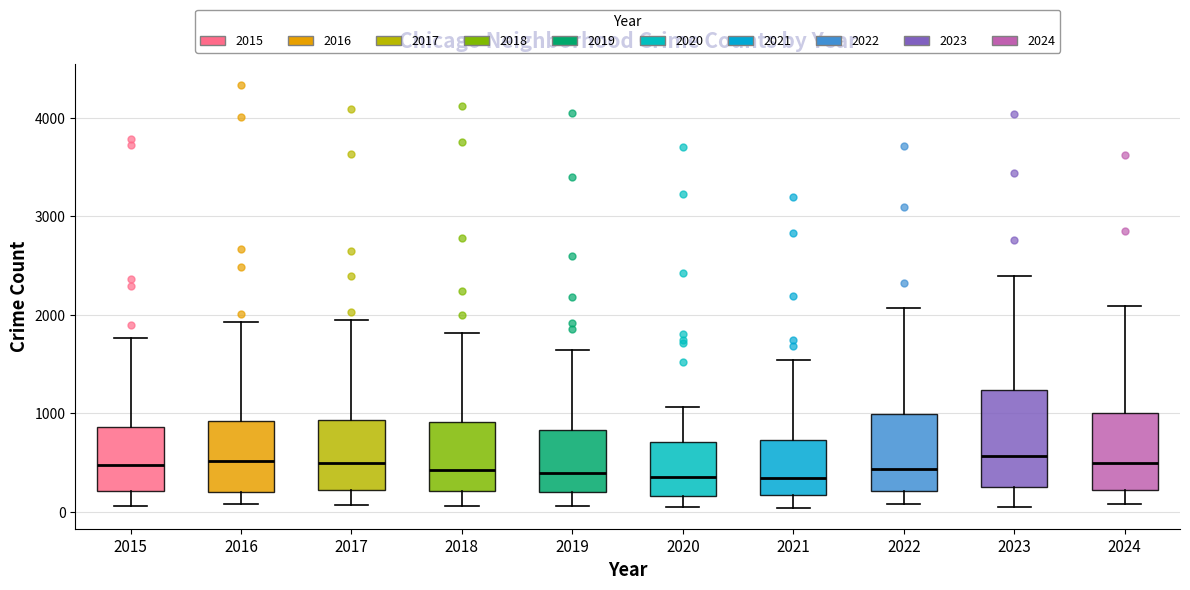

Reading left to right, read every box against the y-axis: the position of its median line, the range the box covers, and the ends of its whiskers. The values are not printed on the chart, so give them approximately, as read against the axis.

2015: median 500, box 200 to 900, whiskers 100 to 1800
2016: median 500, box 200 to 900, whiskers 100 to 1900
2017: median 500, box 200 to 900, whiskers 100 to 1900
2018: median 400, box 200 to 900, whiskers 100 to 1800
2019: median 400, box 200 to 800, whiskers 100 to 1600
2020: median 300, box 200 to 700, whiskers 100 to 1100
2021: median 300, box 200 to 700, whiskers 0 to 1500
2022: median 400, box 200 to 1000, whiskers 100 to 2100
2023: median 600, box 200 to 1200, whiskers 100 to 2400
2024: median 500, box 200 to 1000, whiskers 100 to 2100